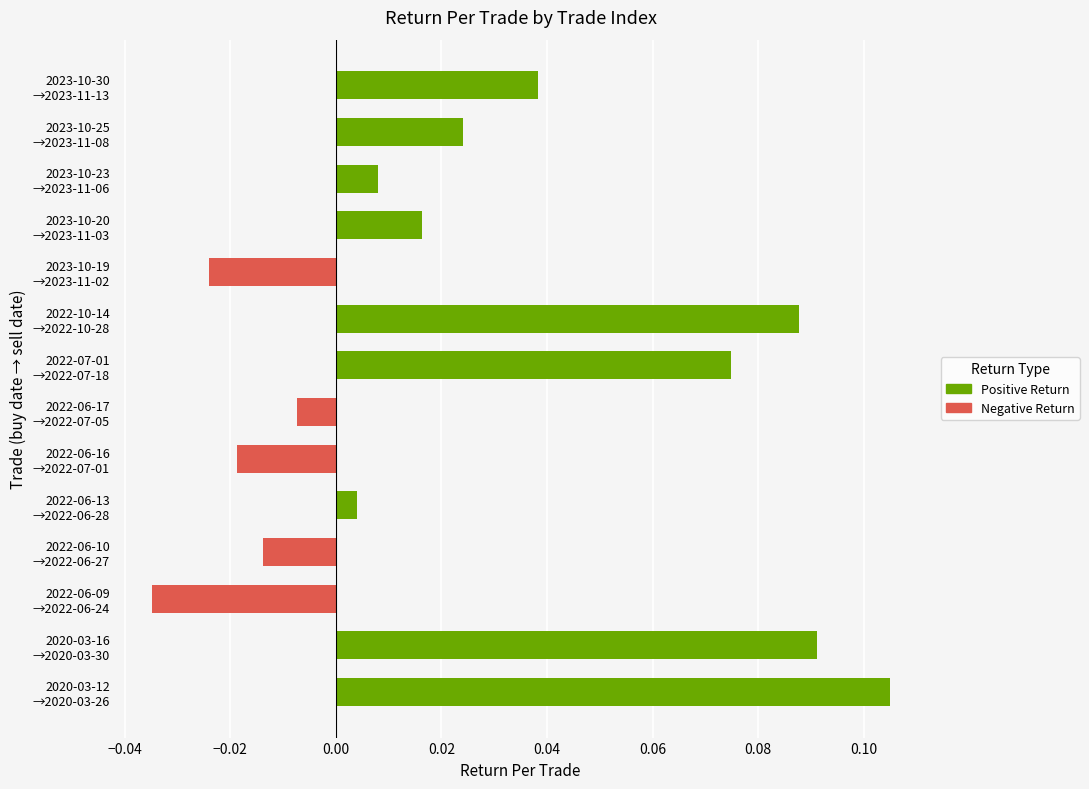

List the series in order of their overall mean, lowest first.

Negative Return, Positive Return